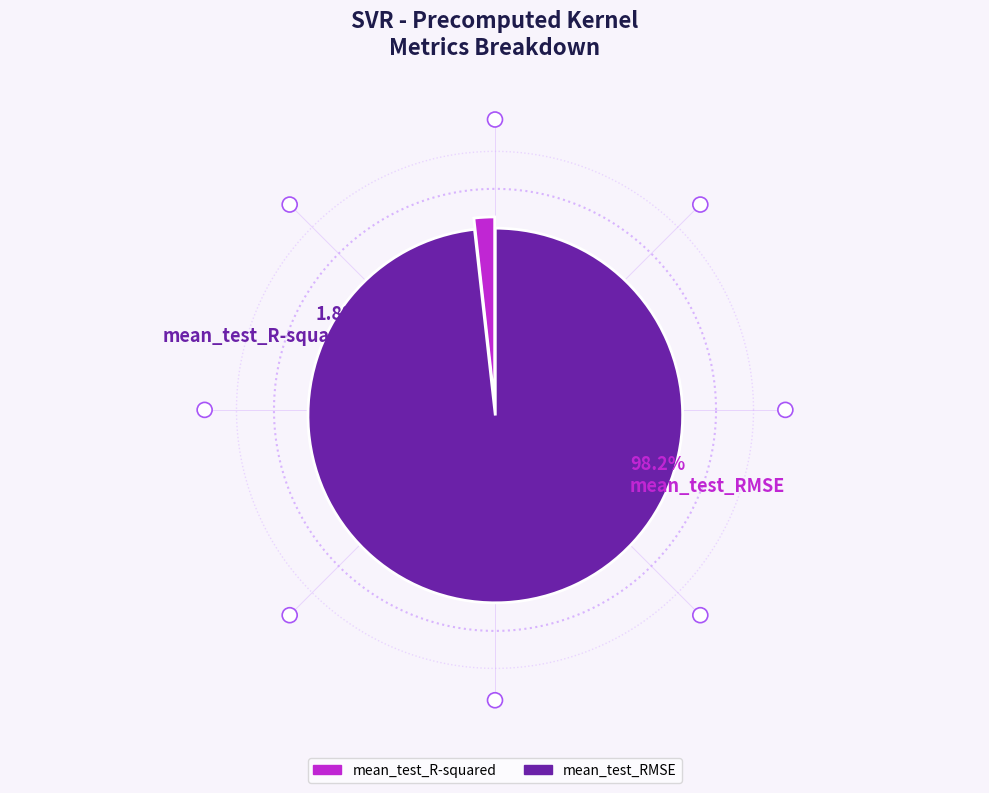

To the nearest percent, what is the combined percentage of mean_test_RMSE and mean_test_R-squared?

100%